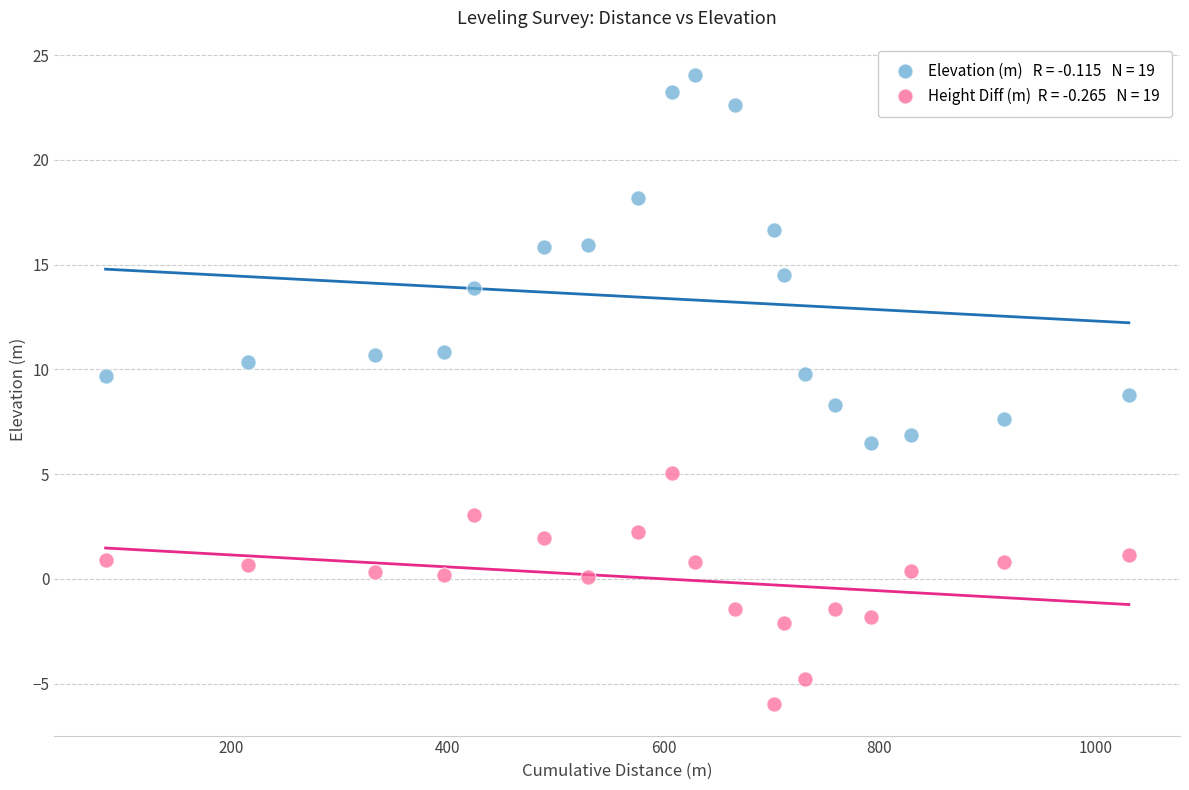

Across all data points, what is the range of X values (max minus min)?

947.6